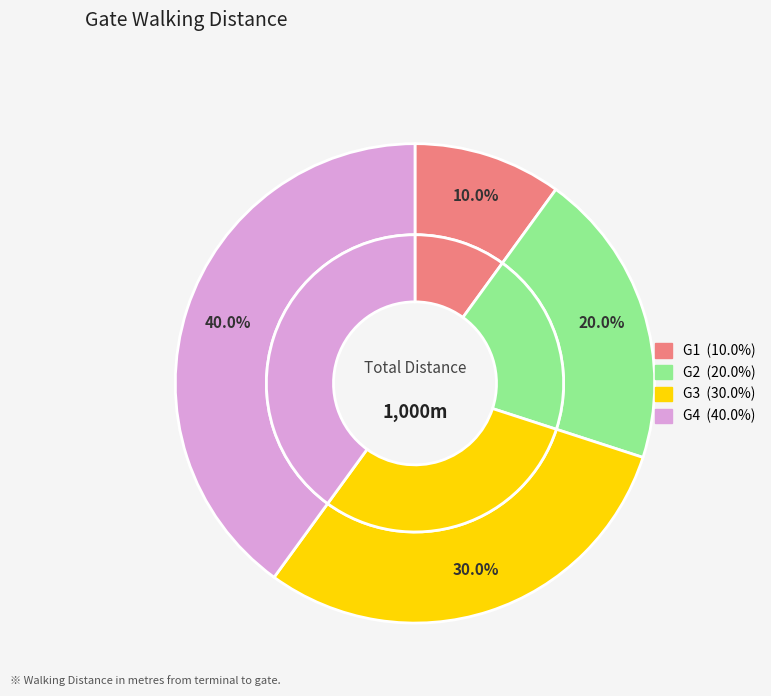

Which has a higher value, G4 or G2?

G4